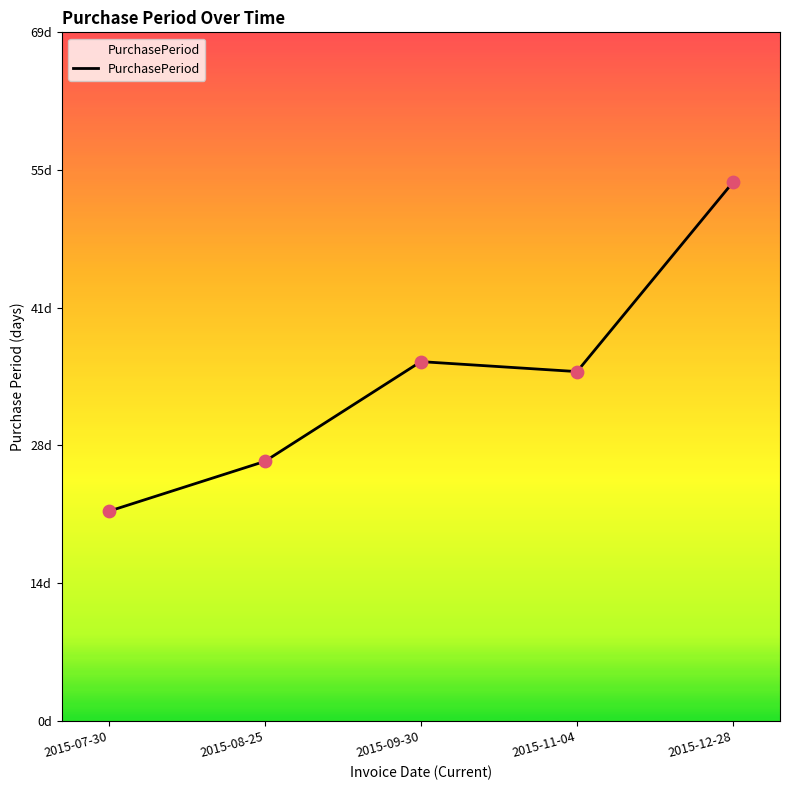

What is the change in value from 2015-07-30 to 2015-09-30?

+15